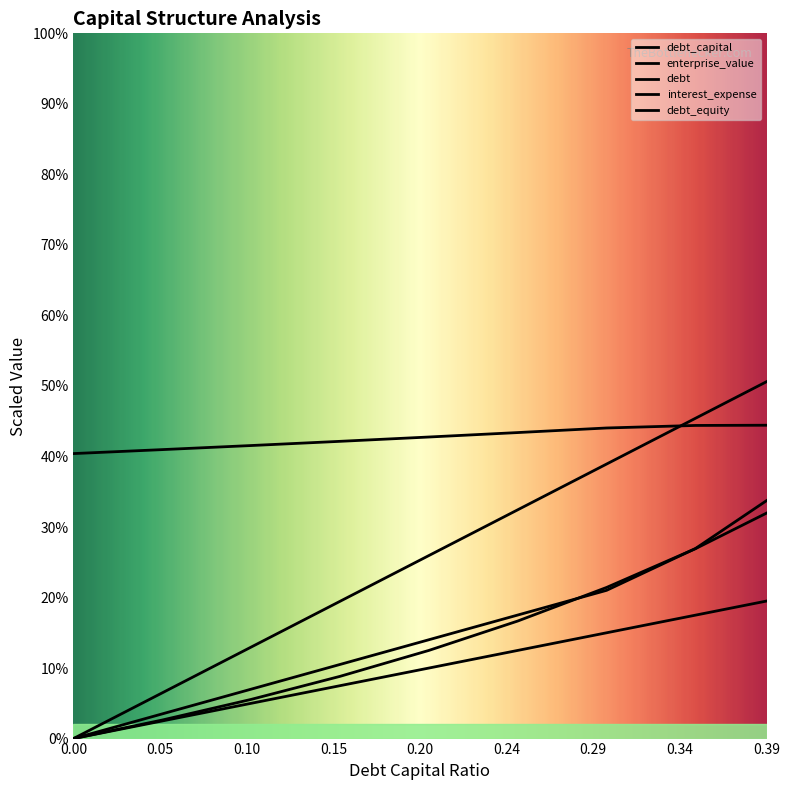

What position from the left is 0.3?

7